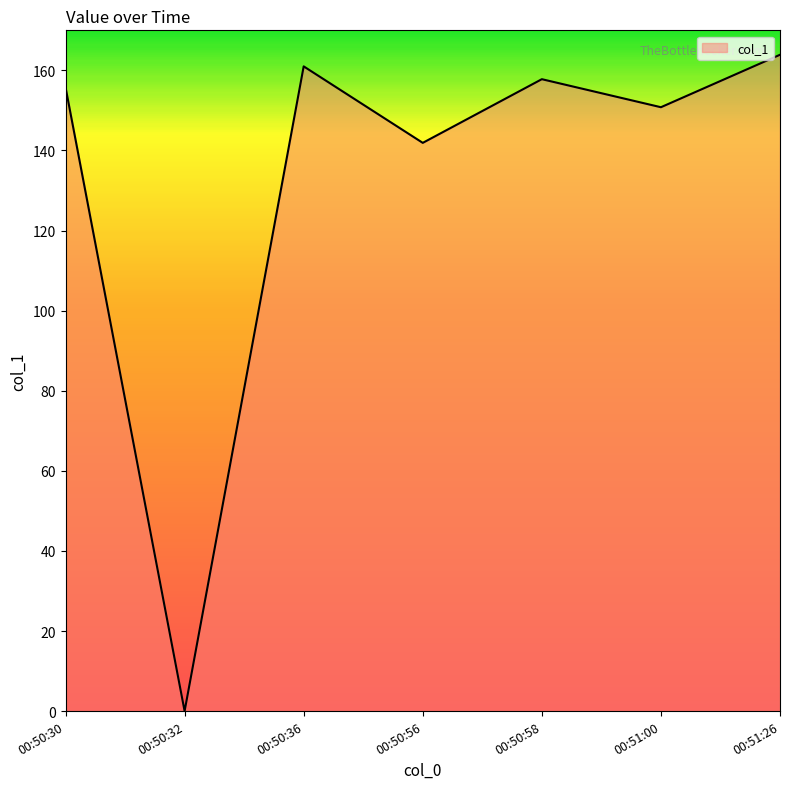

List the labels in order of value, smallest first.

00:50:32, 00:50:56, 00:51:00, 00:50:30, 00:50:58, 00:50:36, 00:51:26